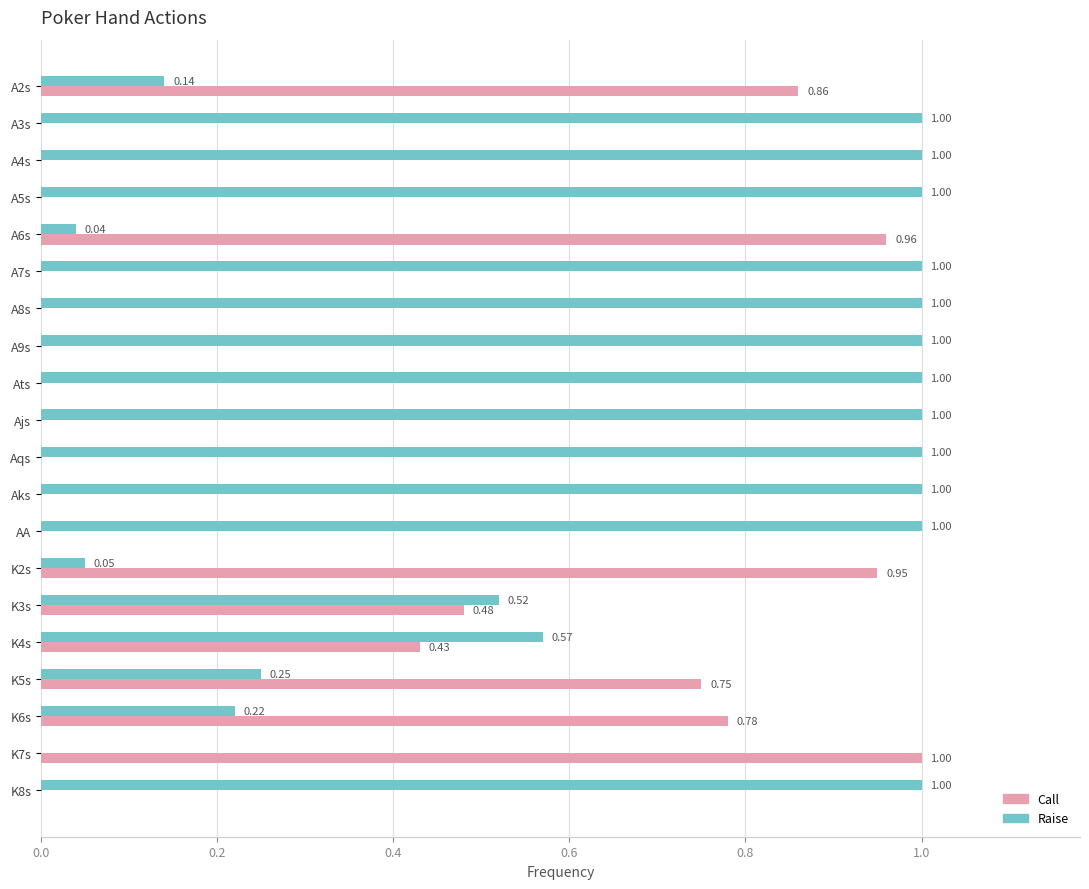

Which series has the largest total across all categories?

Raise